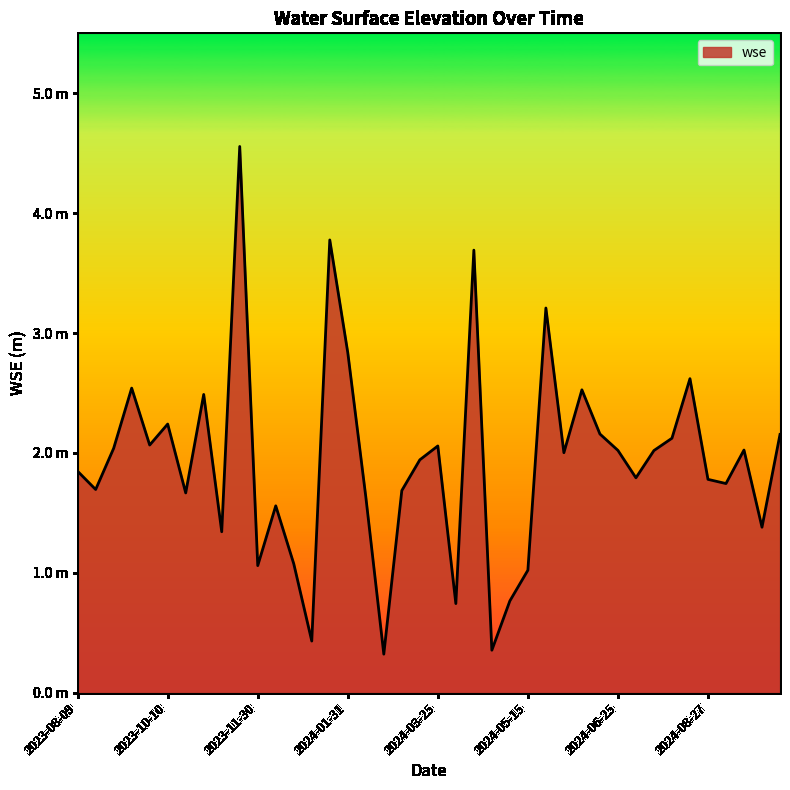

Does the chart have visible grid lines?

No